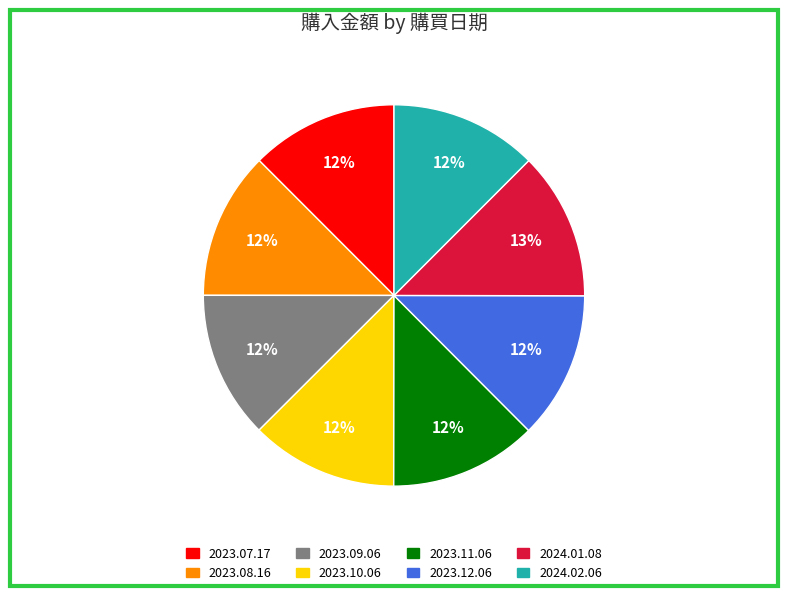

Approximately how many times larger is the value at 2024.02.06 compared to 2023.11.06?

1.0